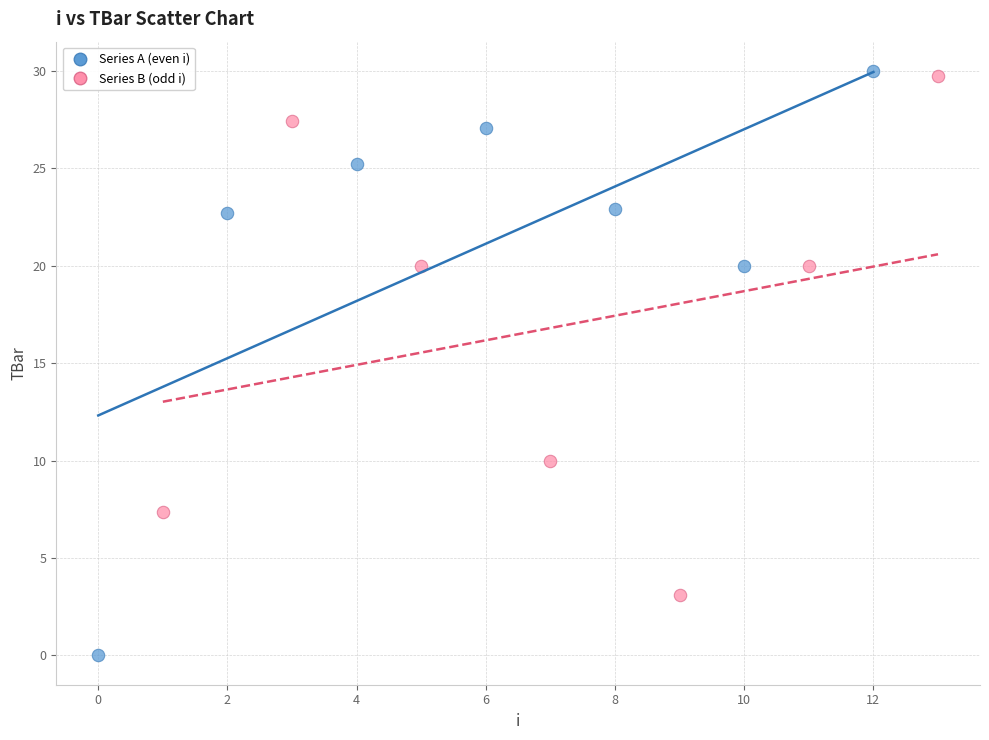

Which series has the largest Y range (max minus min)?

Series A (even i)